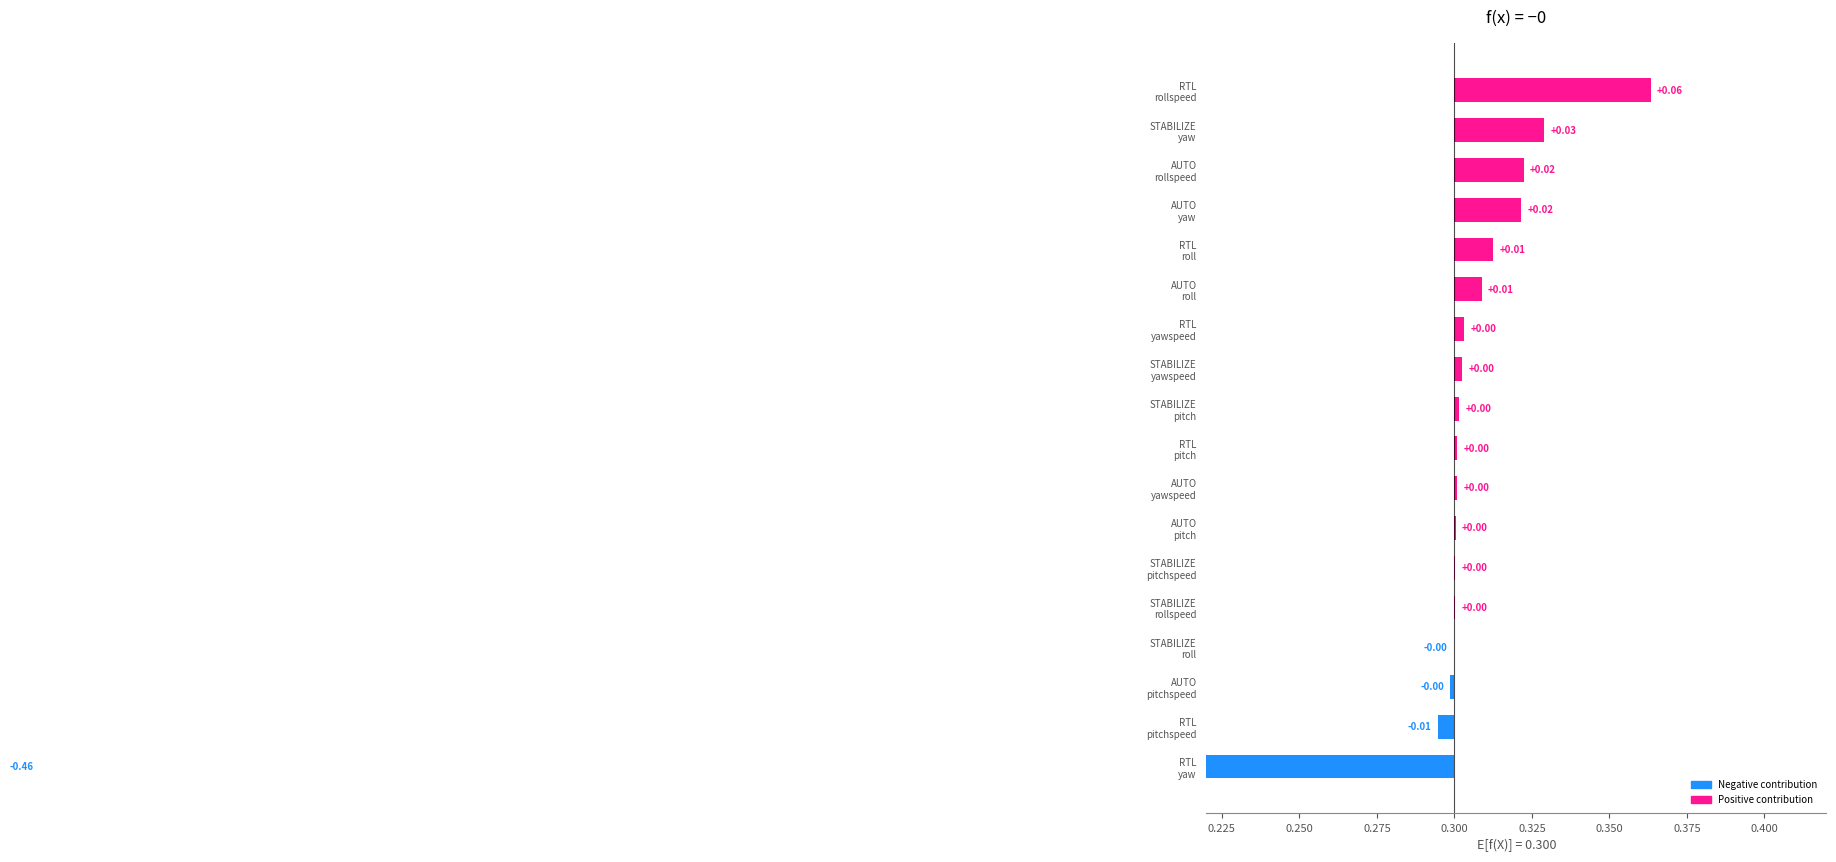

True or false: the data shows 0.0 at RTL roll.

True